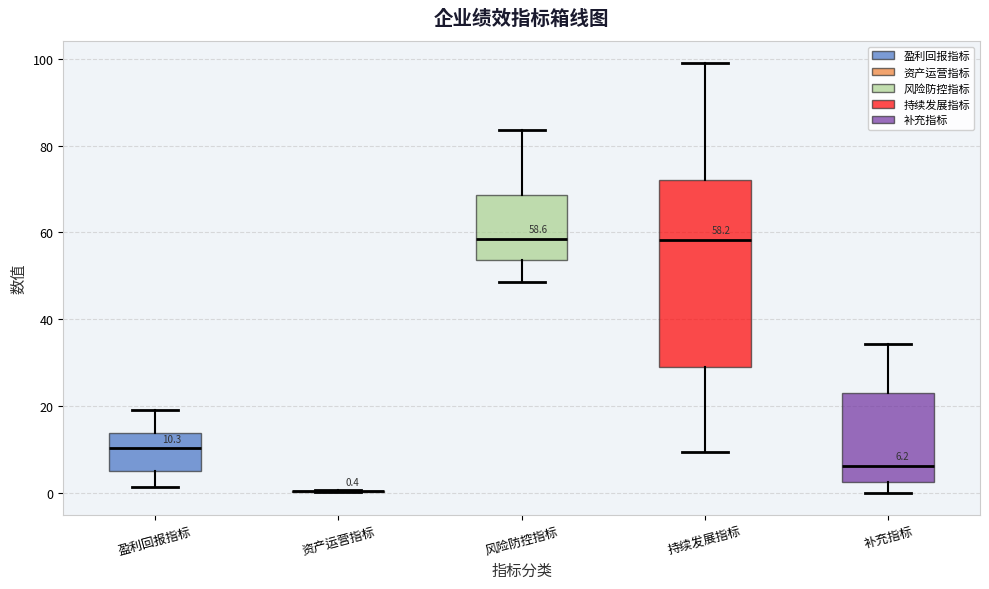

Which box is the tallest, from its lower edge to its upper edge?

持续发展指标